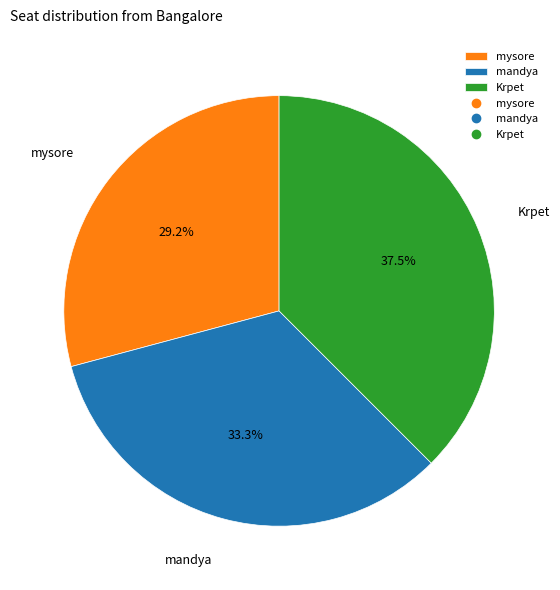

Which slice is the largest?

Krpet